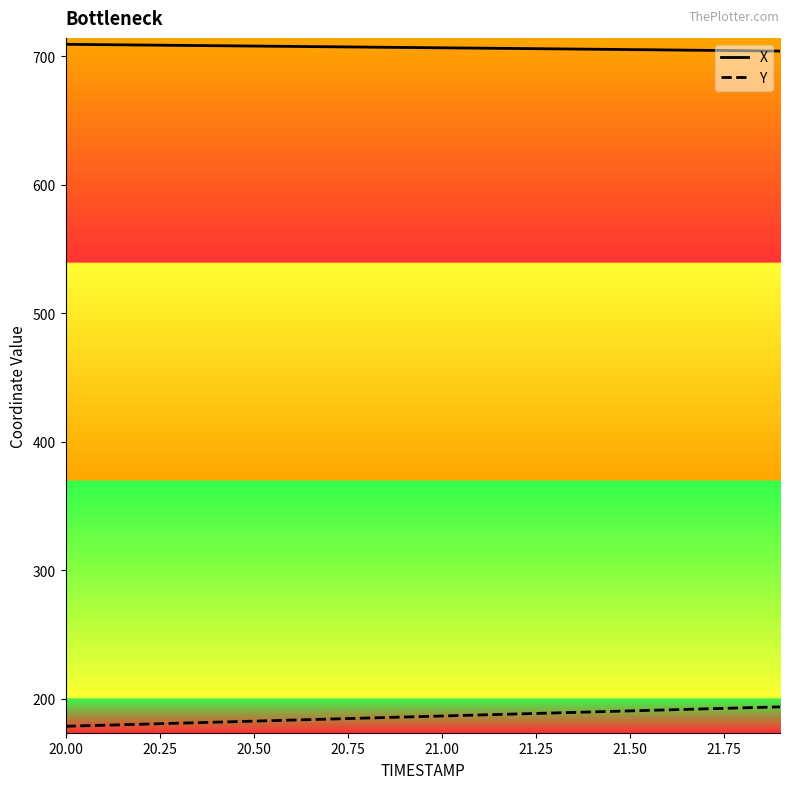

What is the minimum value shown in the chart?

178.5